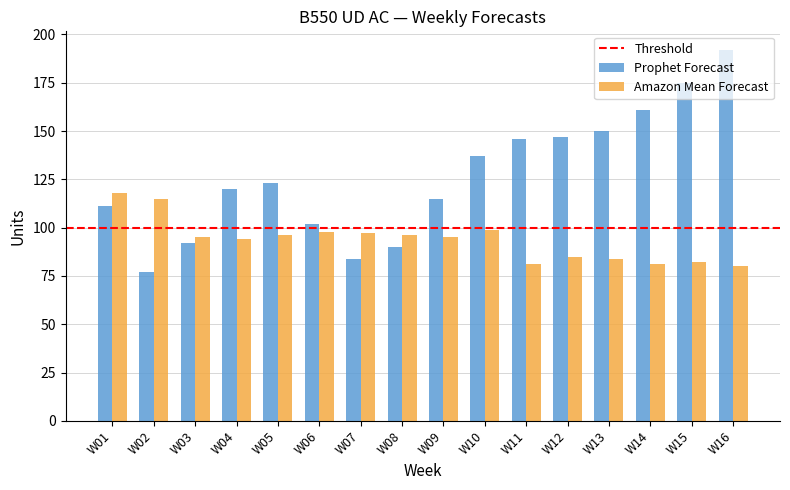

Reading right to left, extract all data points from this chart.

Prophet Forecast: W16=192	W15=175	W14=161	W13=150	W12=147	W11=146	W10=137	W09=115	W08=90	W07=84	W06=102	W05=123	W04=120	W03=92	W02=77	W01=111
Amazon Mean Forecast: W16=80	W15=82	W14=81	W13=84	W12=85	W11=81	W10=99	W09=95	W08=96	W07=97	W06=98	W05=96	W04=94	W03=95	W02=115	W01=118